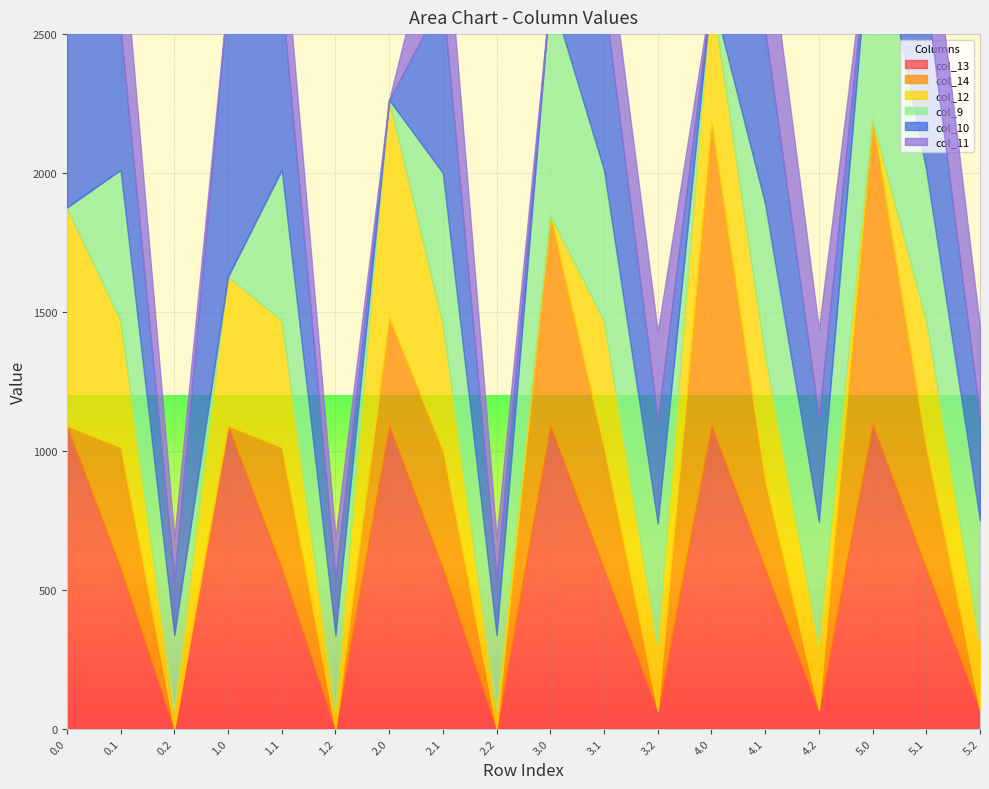

Between 3.2 and 5.2, which is larger?

5.2